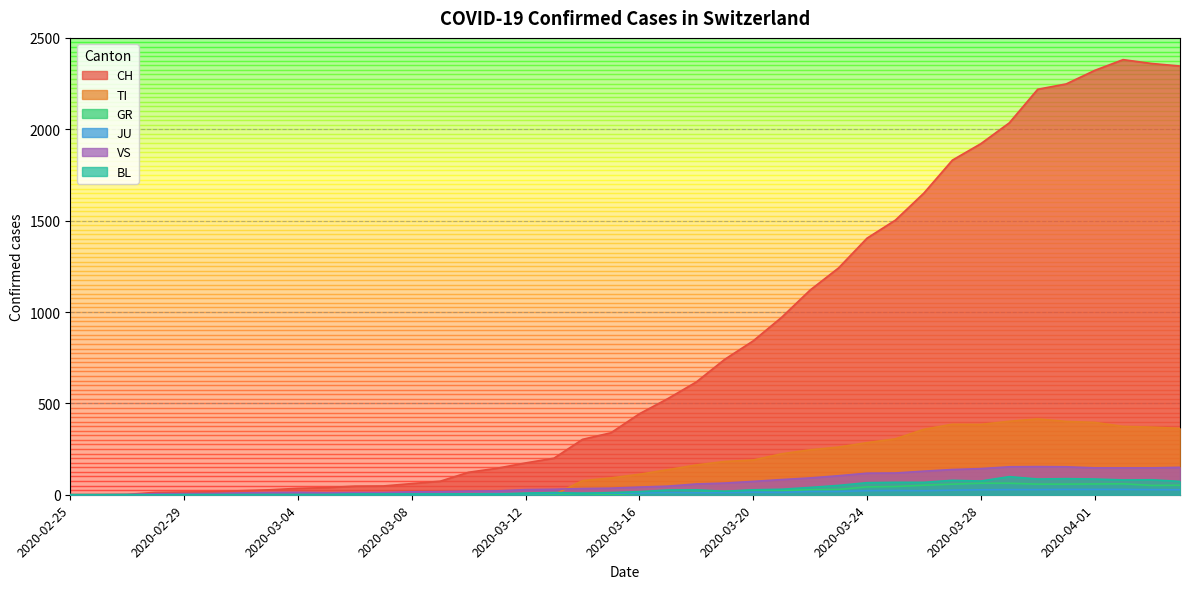

Reading left to right, list all the values displayed in this chart.

CH: 0	1	2	13	15	16	22	27	35	39	47	48	61	74	123	145	174	200	303	339	443	526	617	741	842	971	1120	1241	1404	1503	1651	1831	1921	2035	2219	2248	2322	2381	2360	2346
TI: 0	0	0	0	0	0	0	0	0	0	0	0	0	0	0	0	0	0	77	92	112	137	163	182	190	224	246	261	285	306	358	386	385	402	415	401	396	374	370	363
GR: 0	0	0	0	0	0	0	0	0	0	0	0	0	0	0	0	0	0	6	0	9	9	13	18	24	24	27	29	43	45	52	58	63	63	58	58	59	60	51	52
JU: 0	0	1	1	1	1	1	1	1	2	5	5	5	5	5	6	6	8	8	9	9	11	11	12	14	13	18	18	22	23	22	25	27	28	28	29	29	29	28	27
VS: 0	0	0	6	6	7	10	12	13	11	12	12	16	17	20	21	28	30	34	36	42	47	59	64	73	83	92	104	118	119	129	138	143	153	154	153	147	147	147	150
BL: 0	0	0	0	1	1	1	1	1	1	4	4	4	4	5	3	9	12	8	12	17	26	27	19	27	30	40	51	66	68	68	79	75	99	86	88	86	81	82	73